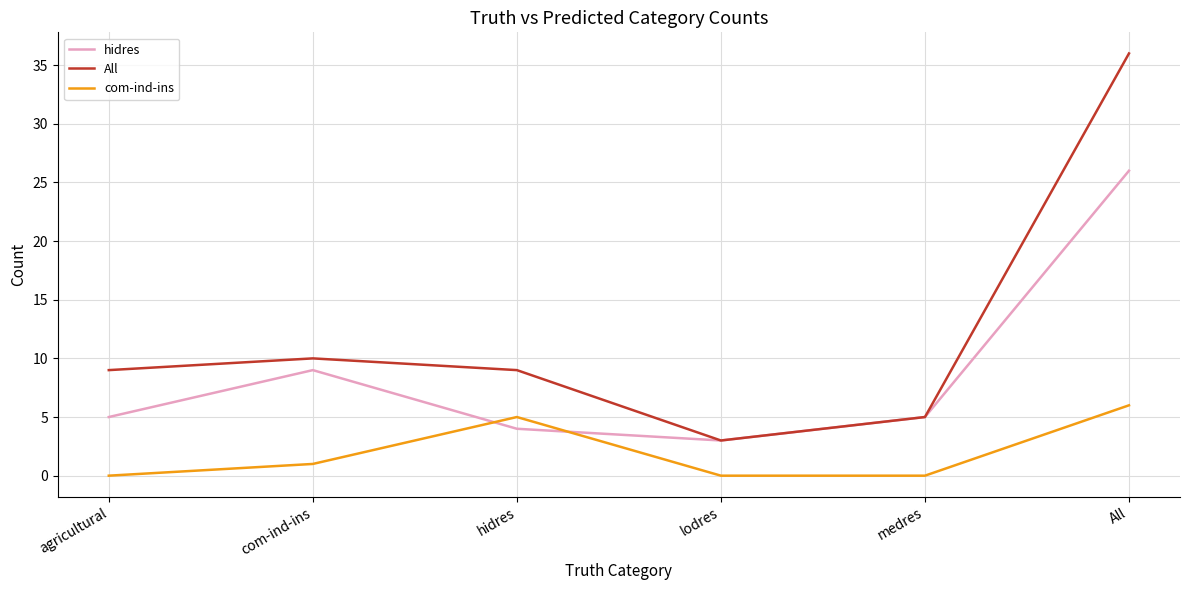

Does the chart have visible grid lines?

Yes